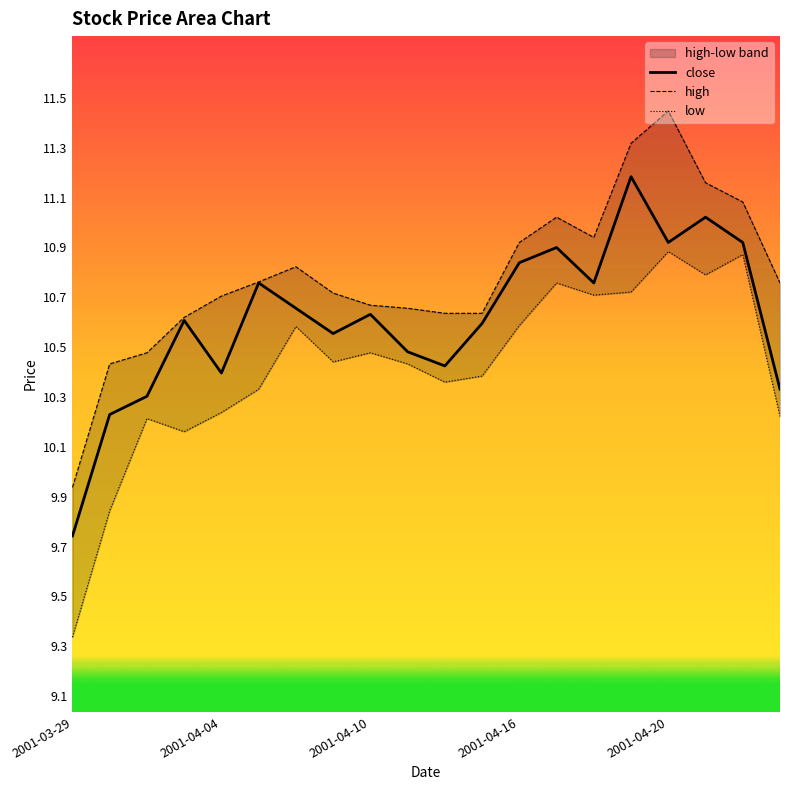

What is the maximum value for close?

11.2